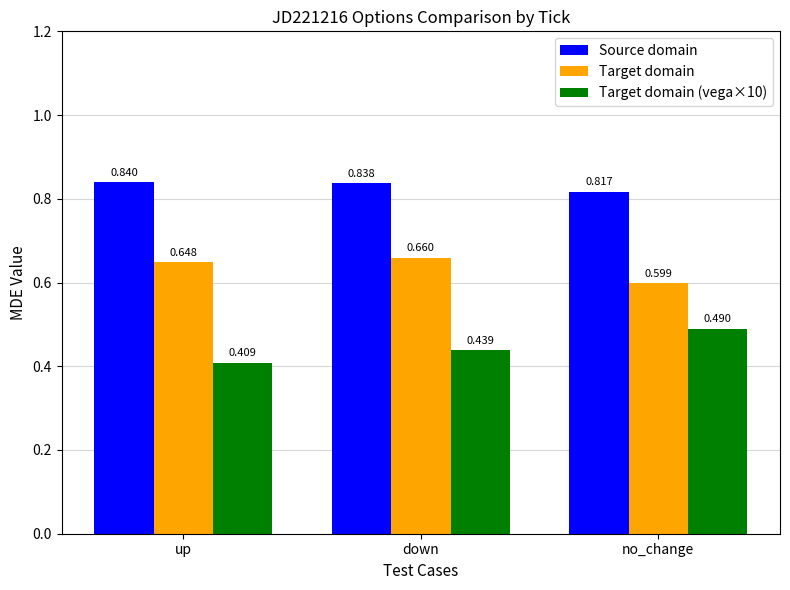

Which series changed the most between down and no_change?

Target domain